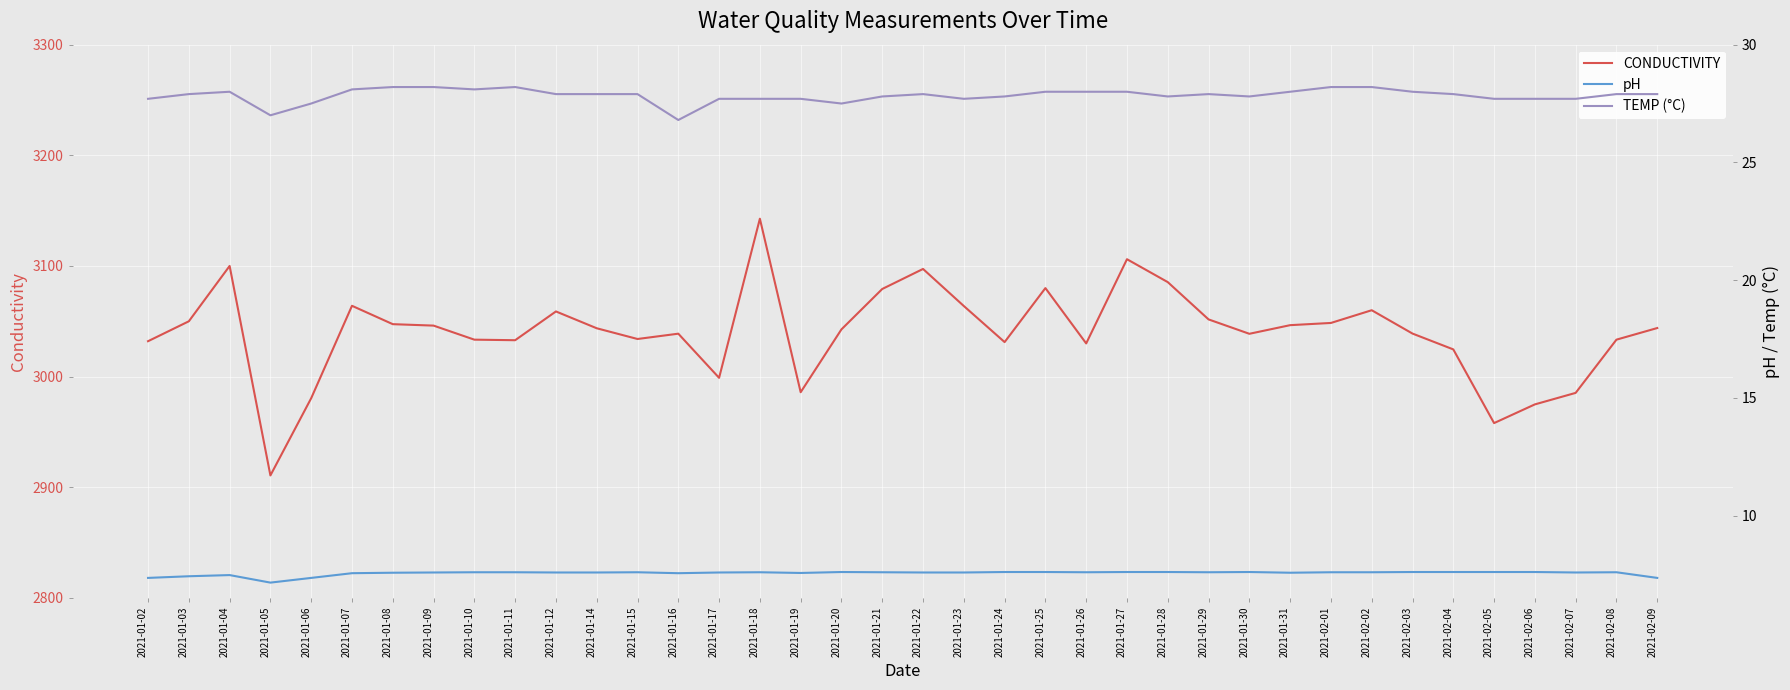

How many categories are shown in the chart?

38